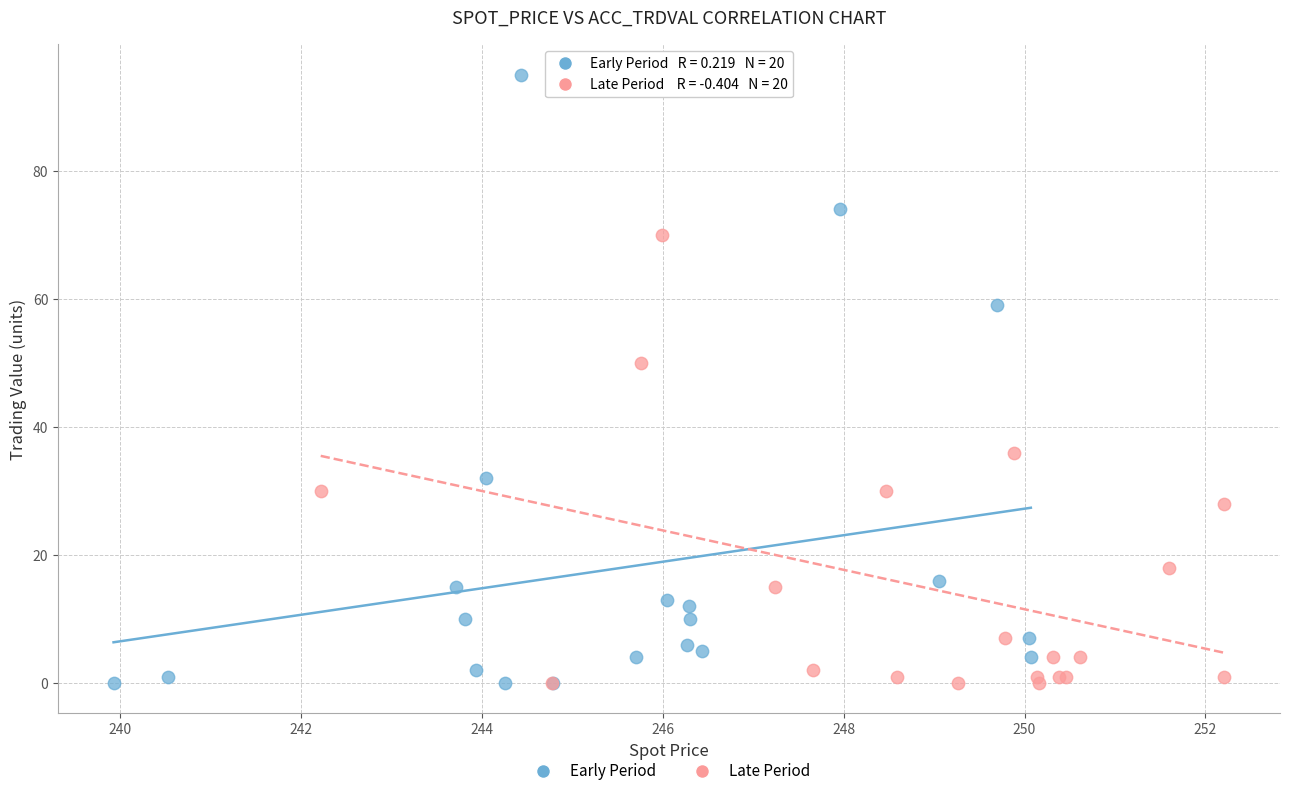

Which series has the widest spread of Y values?

Early Period